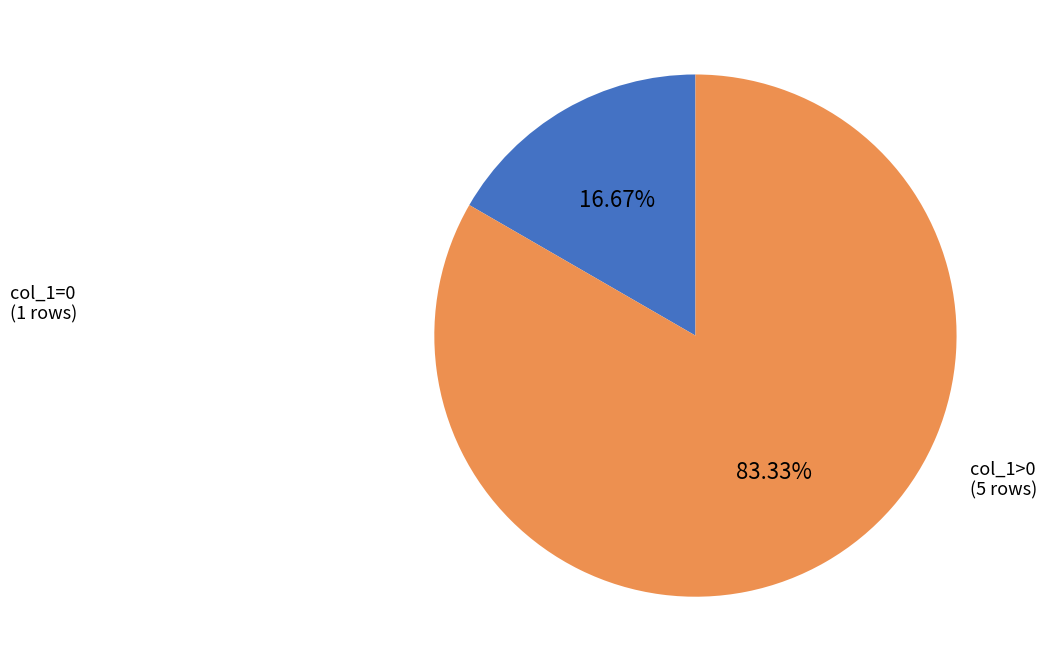

Does any single category account for the majority?

Yes